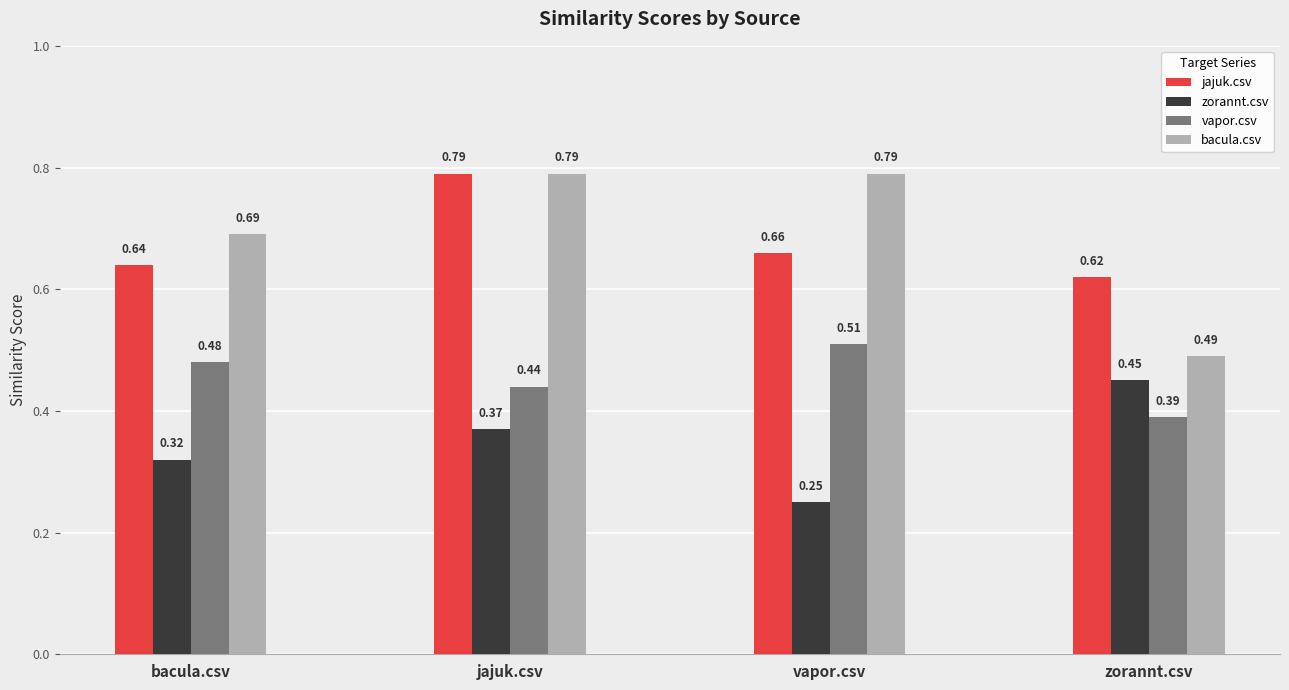

What is the difference between the second highest and minimum values in the zorannt.csv series?

0.1